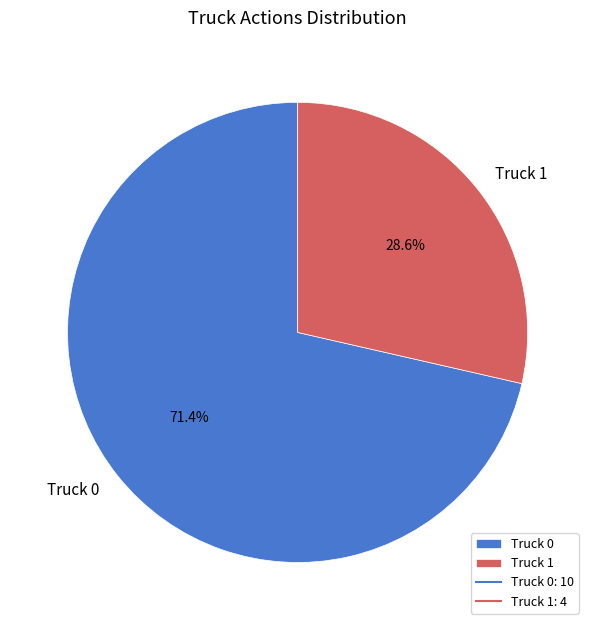

To the nearest percent, what is the difference between the largest and smallest slice percentages?

43%